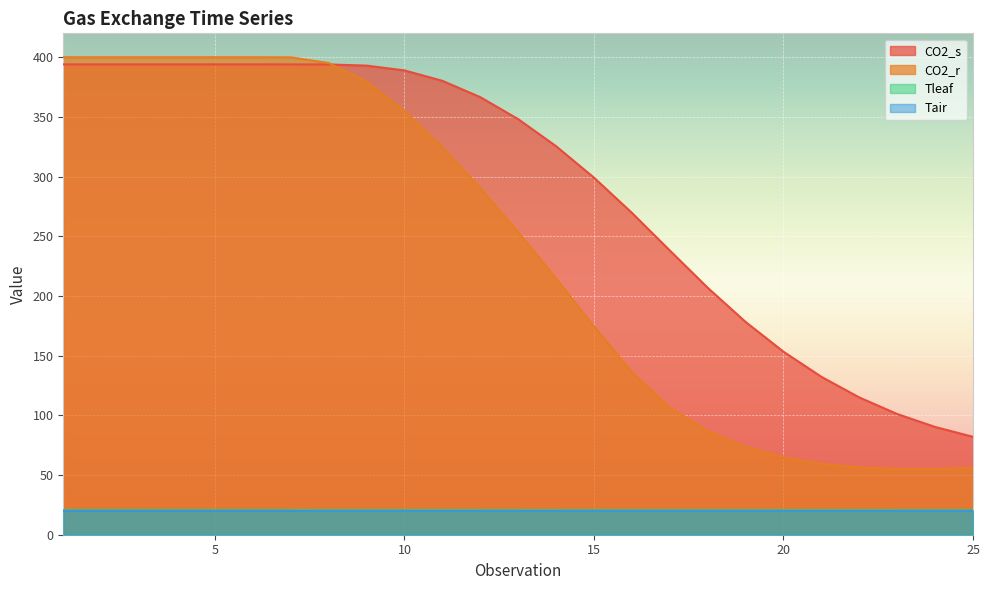

Is it true that CO2_s equals 325.5 at 14?

True